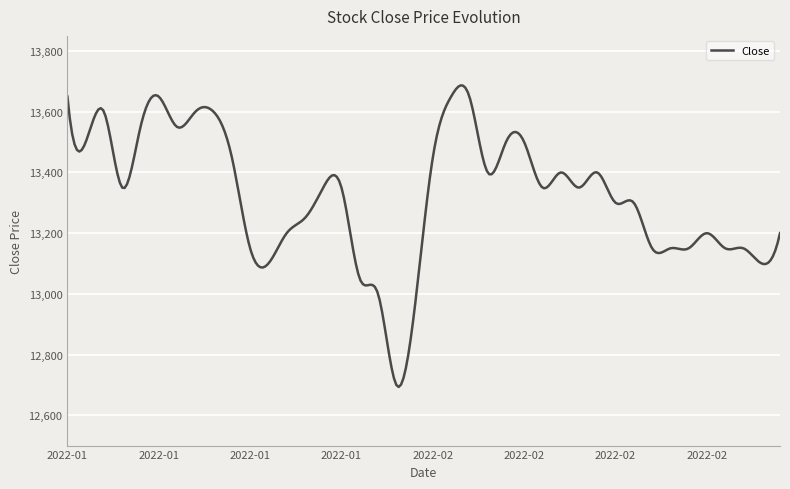

What is the difference between the maximum and minimum values?

993.8